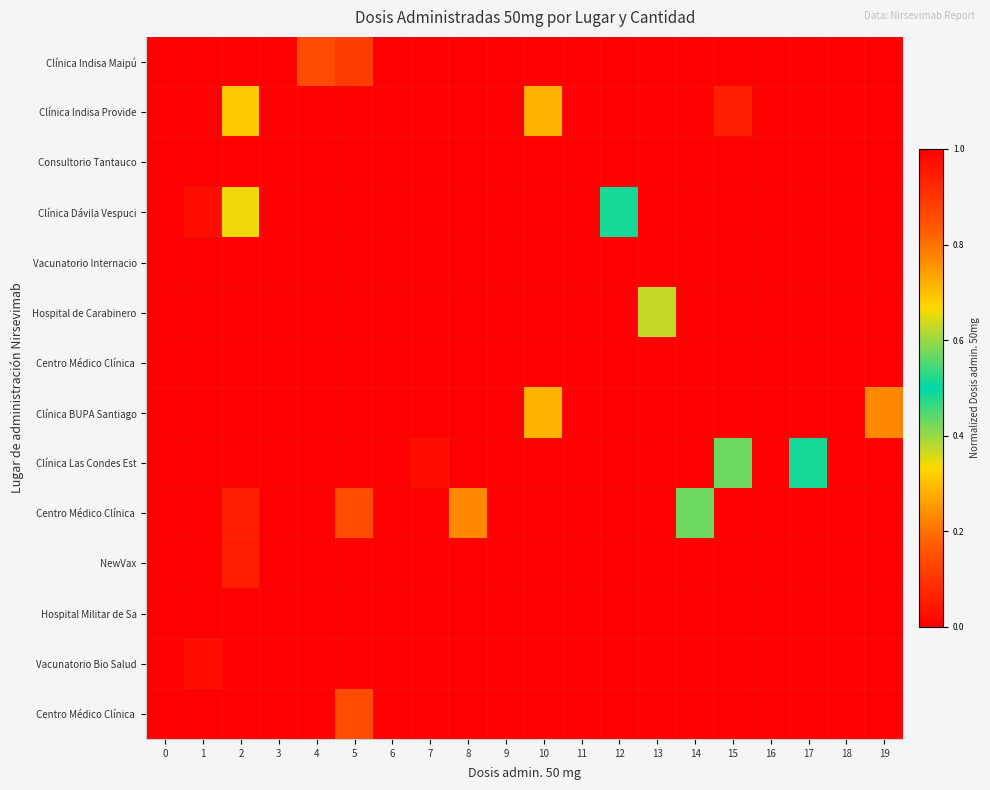

What is the total value across all series at 8?

0.2